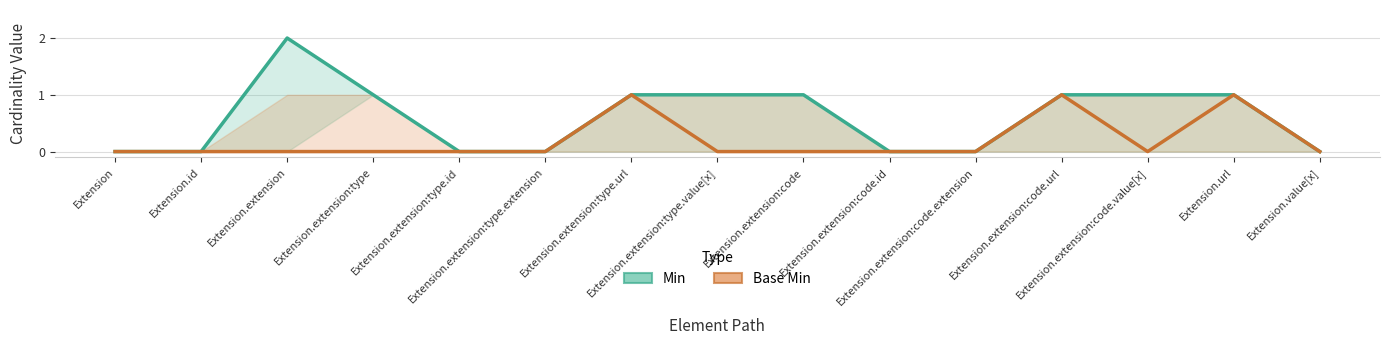

How many lines are shown in the chart?

2